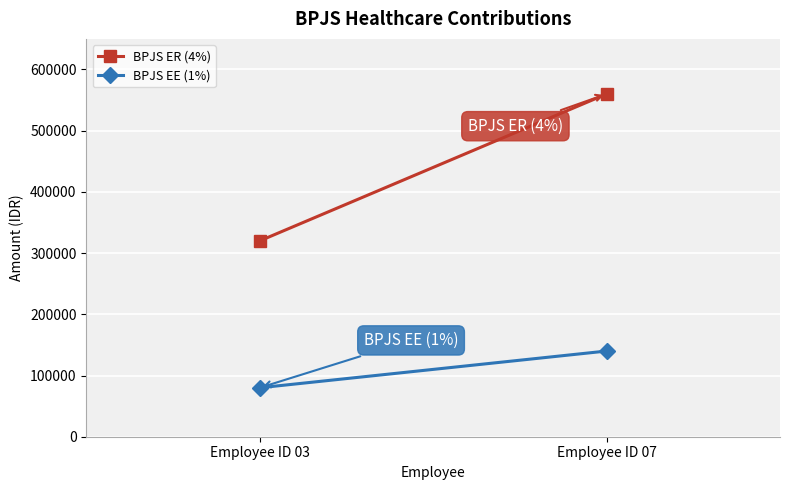

What is the spread (max minus min) of values at Employee ID 03?

240000